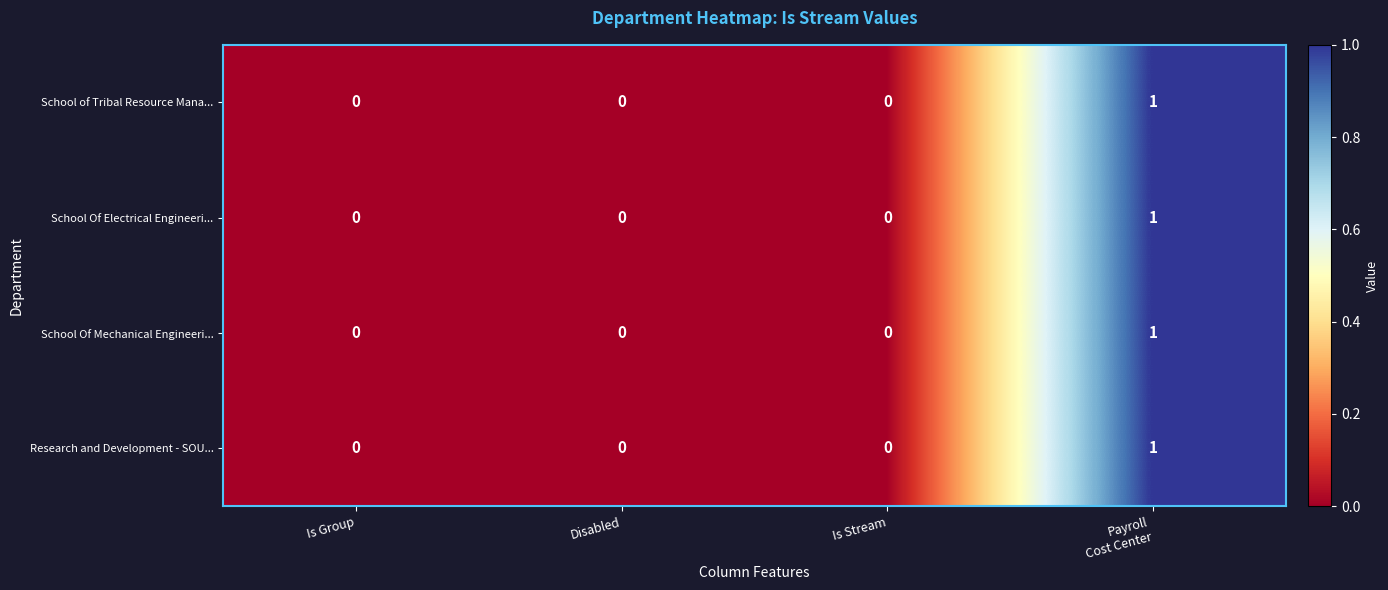

Is it true that School Of Mechanical Engineeri... equals 0 at Is Stream?

True